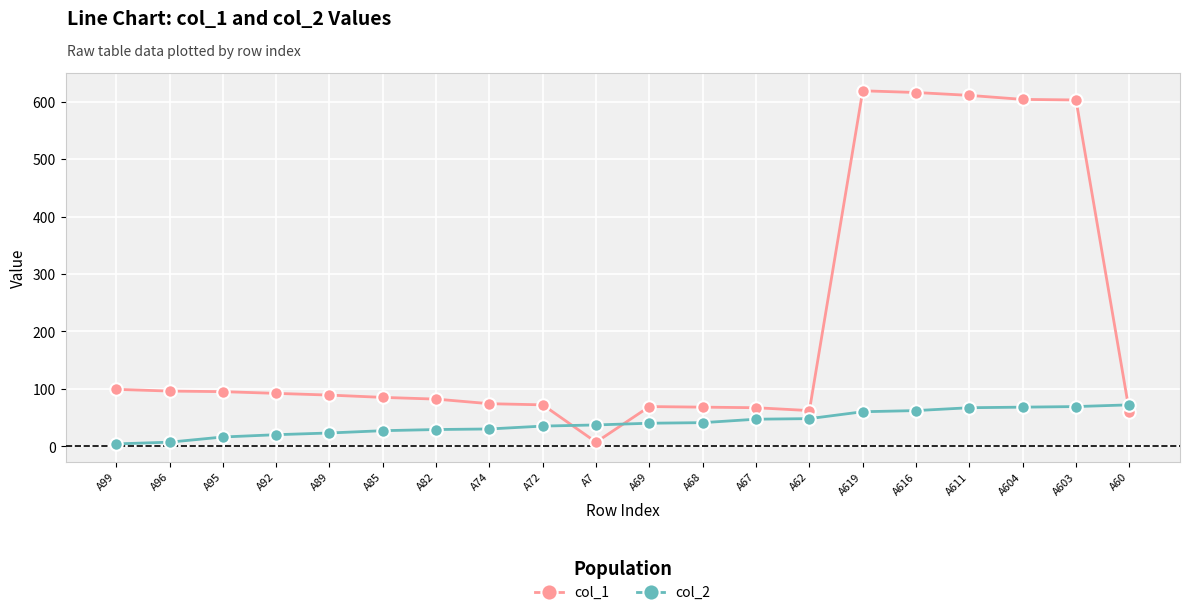

What is the label of the 9th point from the right?

A68